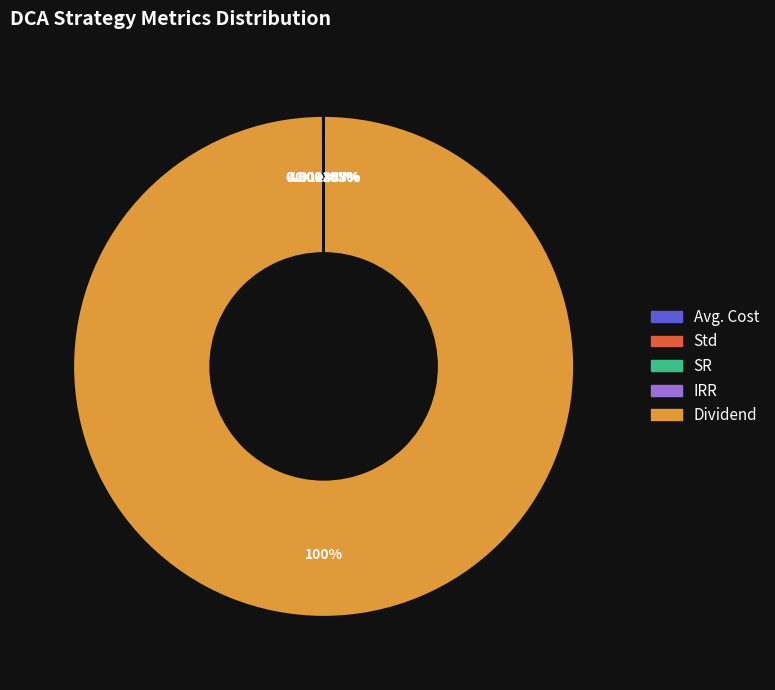

Is the sum of Dividend and SR greater than half?

Yes